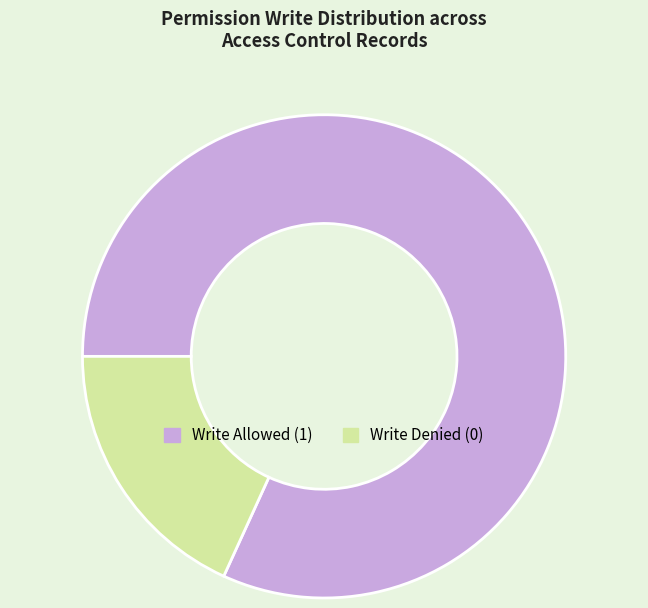

The Write Denied (0) slice represents 18% of the pie. True or false?

True